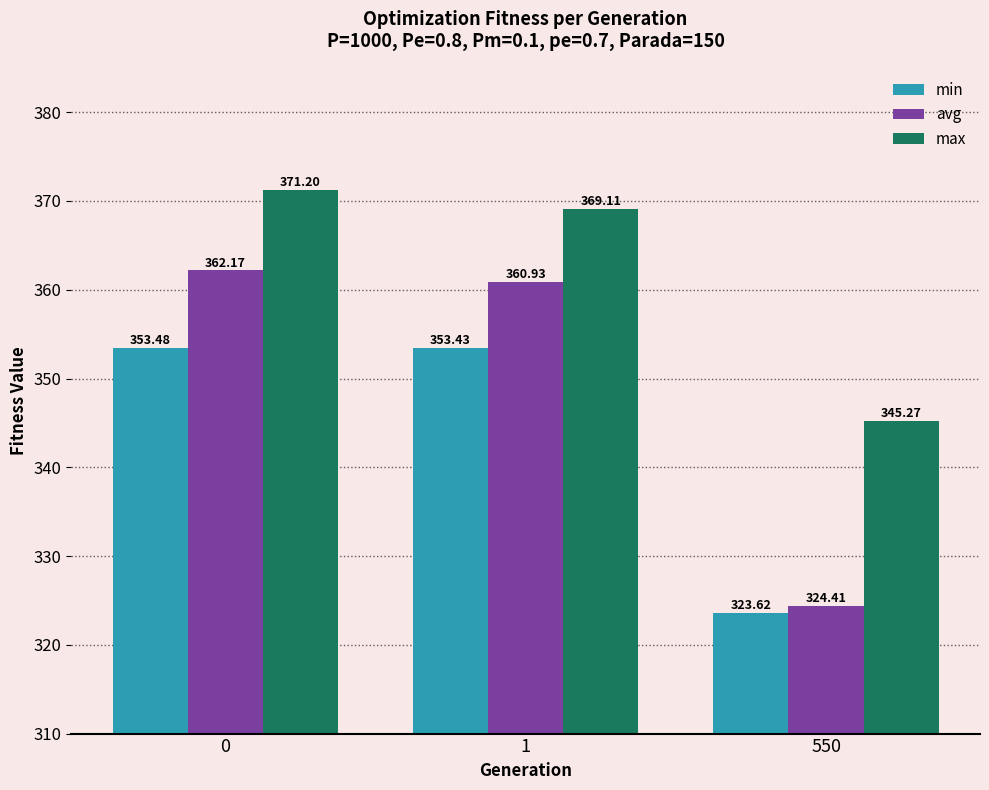

Is it true that avg equals 324.4 at 550?

True